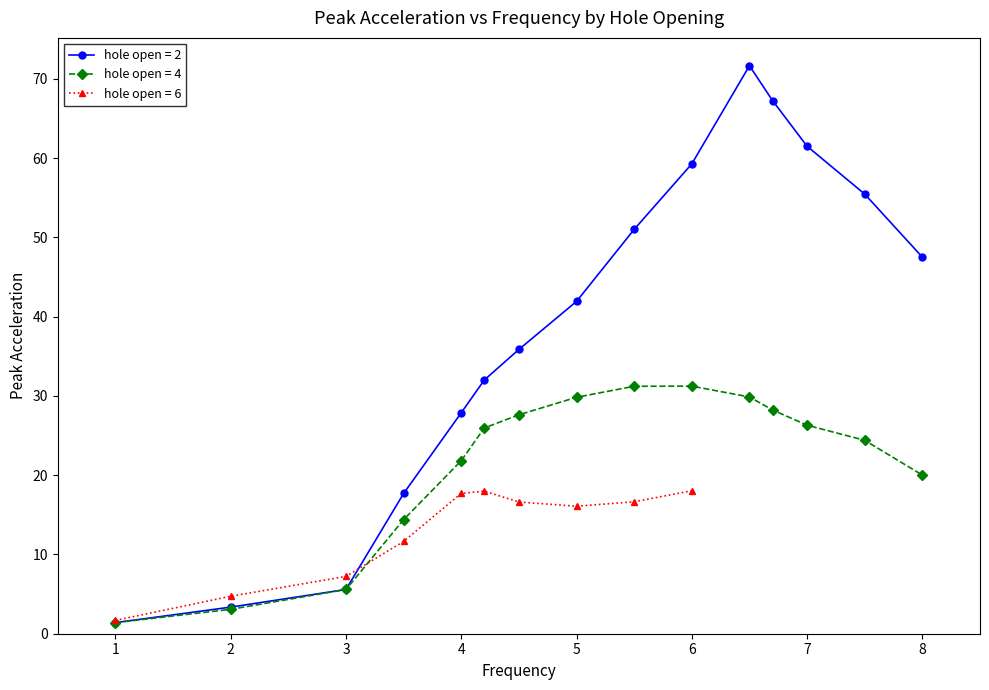

True or false: hole open = 2 has a value of 61.5 at 7.

True